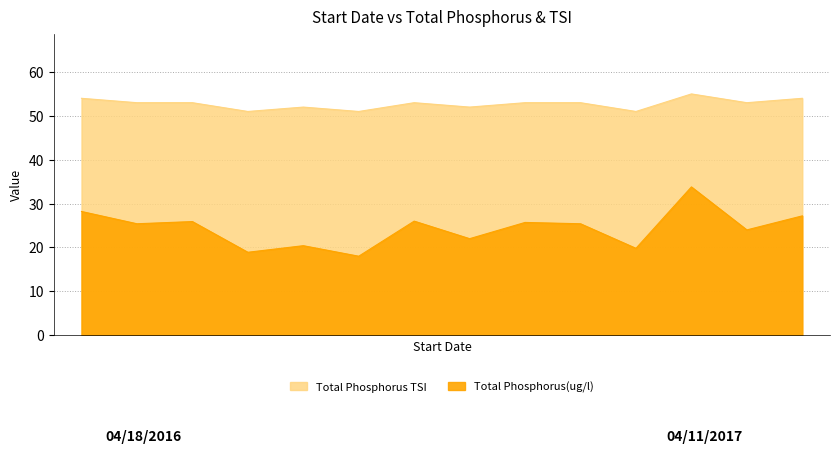

What is the sum of all Total Phosphorus(ug/l) values?

340.7